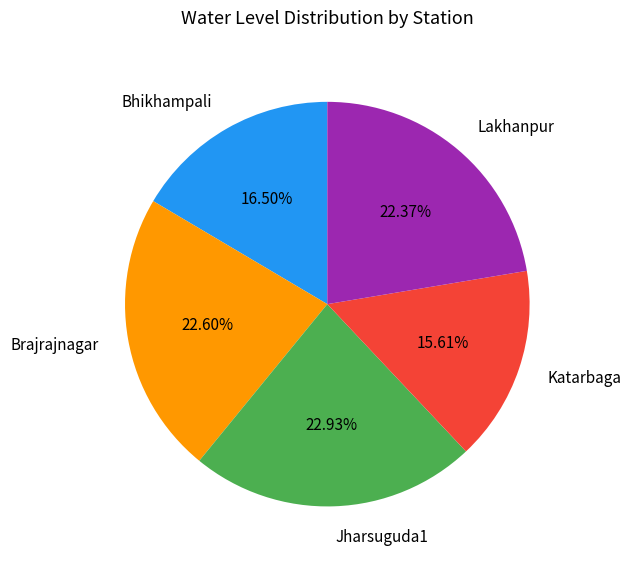

Does any single category account for the majority?

No